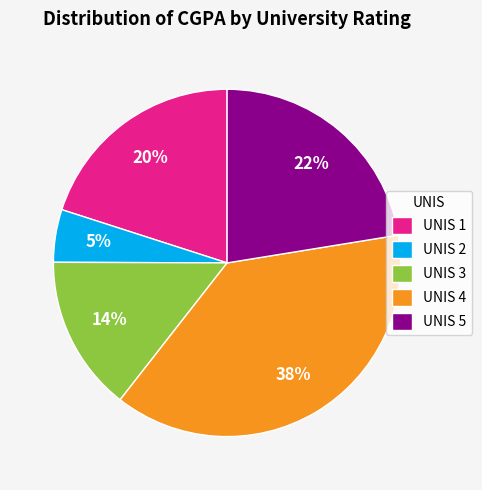

Do UNIS 5 and UNIS 2 together represent more than half of the pie?

No